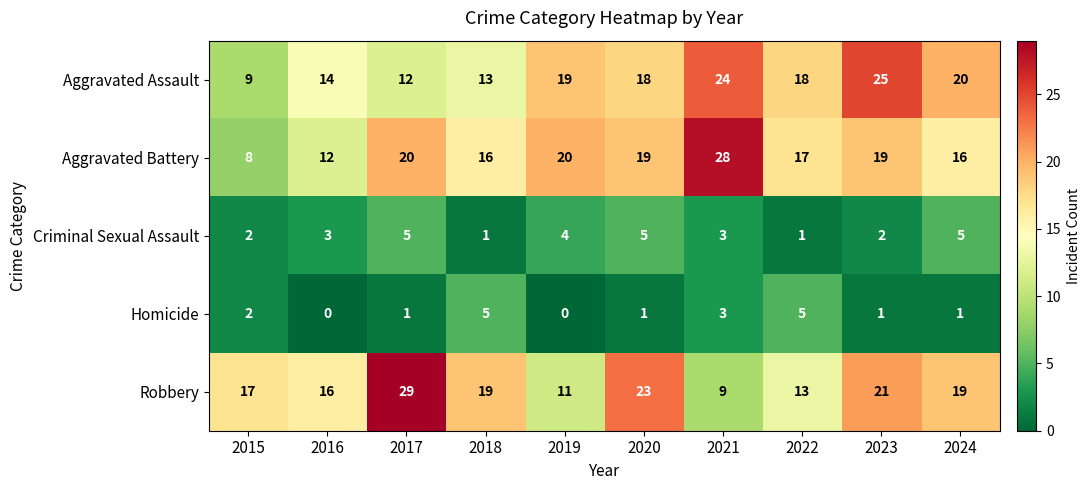

At which label does Homicide first exceed 1?

2015